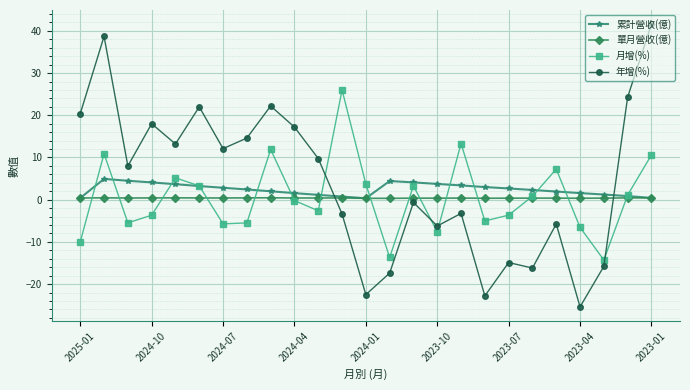

True or false: 累計營收(億) and 年增(%) intersect in this chart.

True